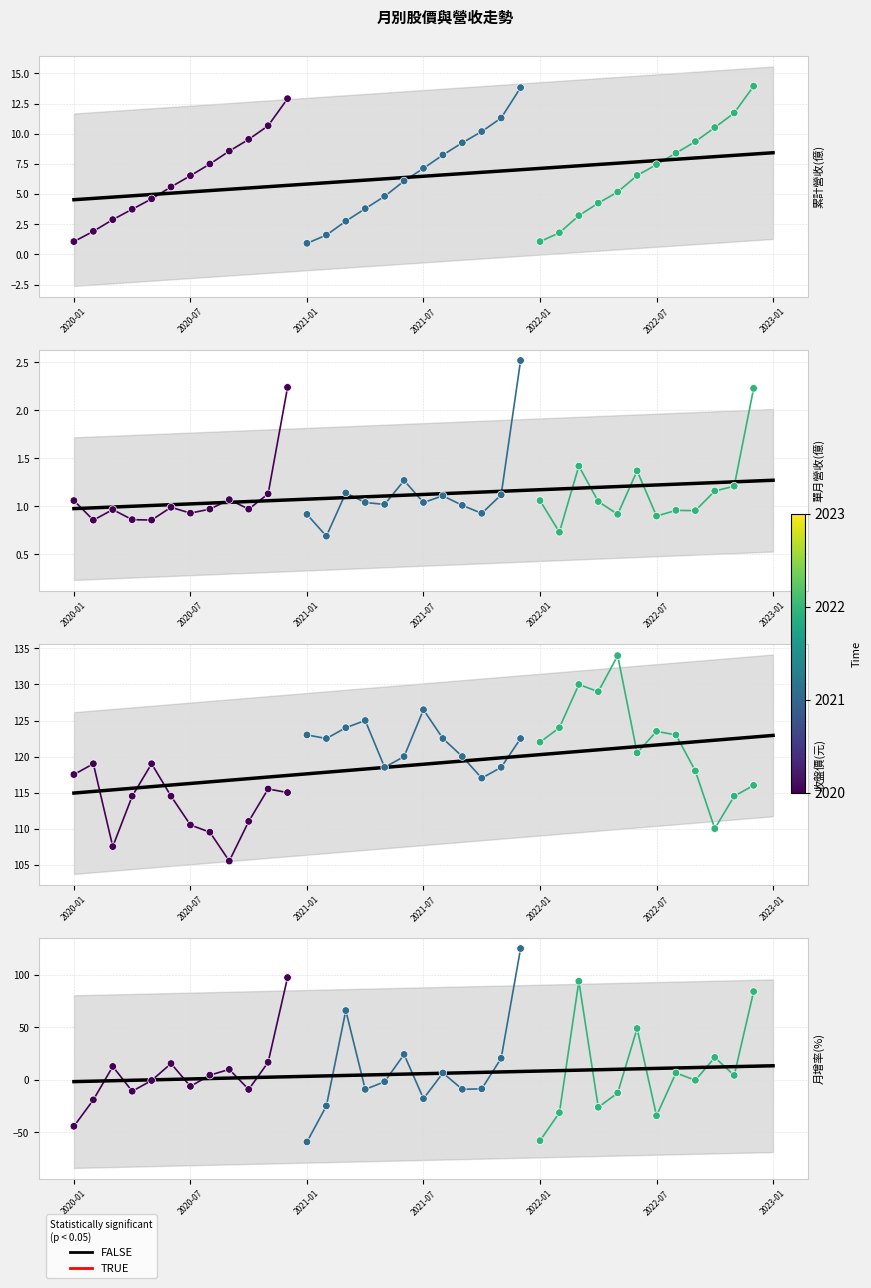

What is the change in value from 16 to 31?

+6.3